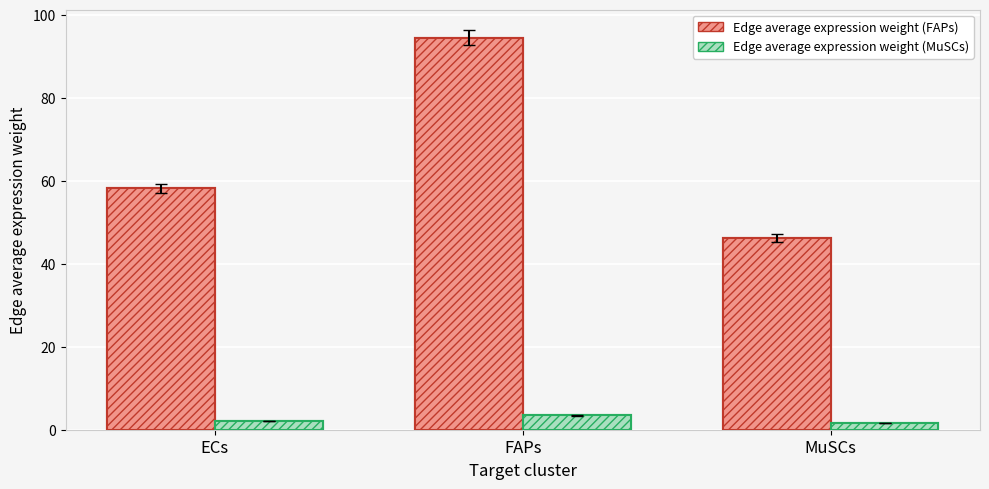

True or false: Edge average expression weight (FAPs) has a value of 58.2 at ECs.

True